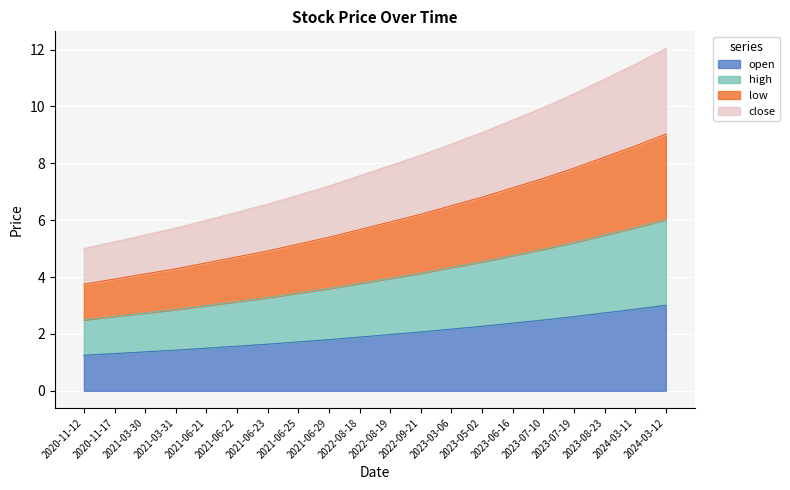

True or false: high and open cross at least once.

False